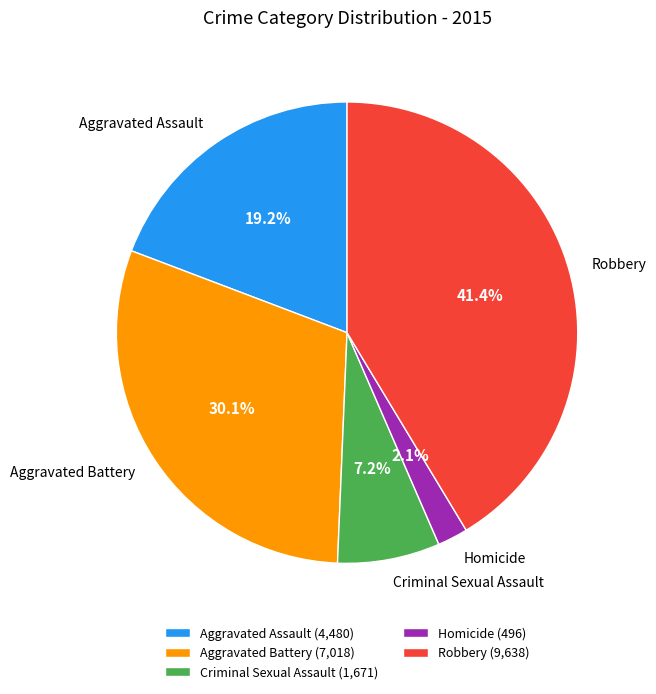

To the nearest percent, what is the combined percentage of Homicide and Aggravated Battery?

32%